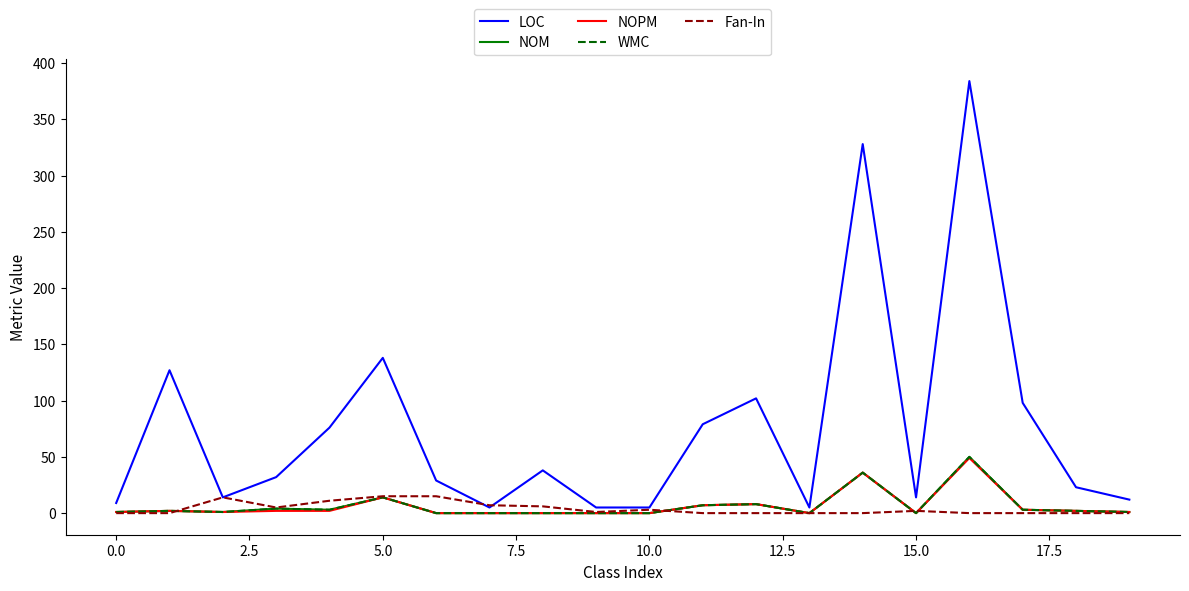

True or false: LOC has more than 1 points higher than both neighbors.

True